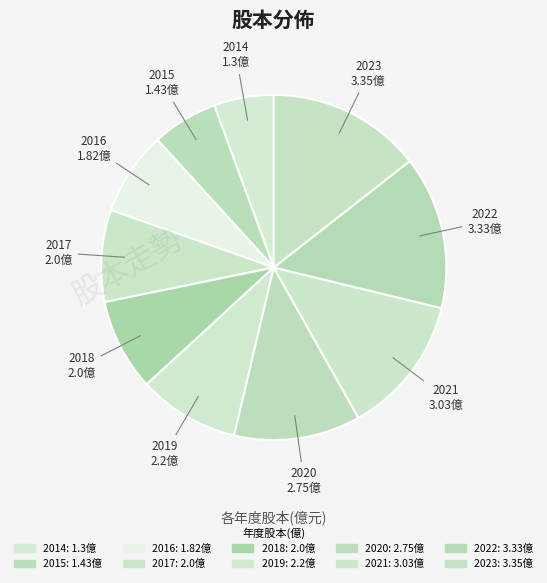

How many segments does this pie chart have?

10